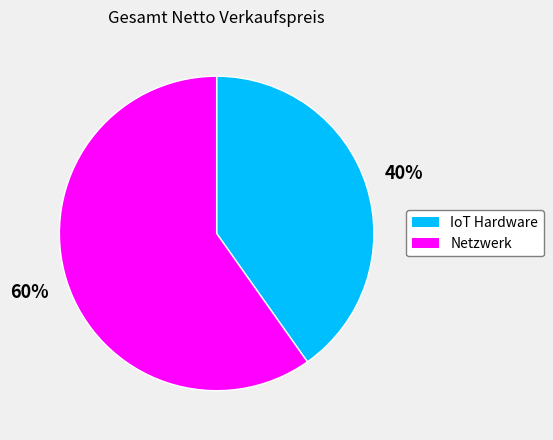

Which slice is the smallest?

IoT Hardware